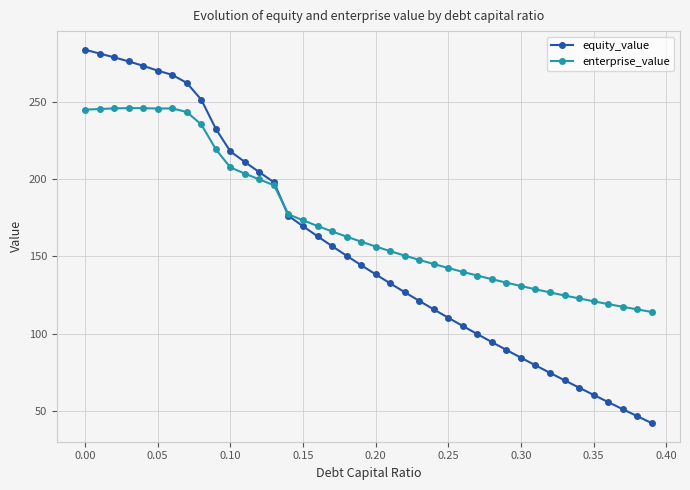

List the series in order of their overall mean, highest first.

enterprise_value, equity_value